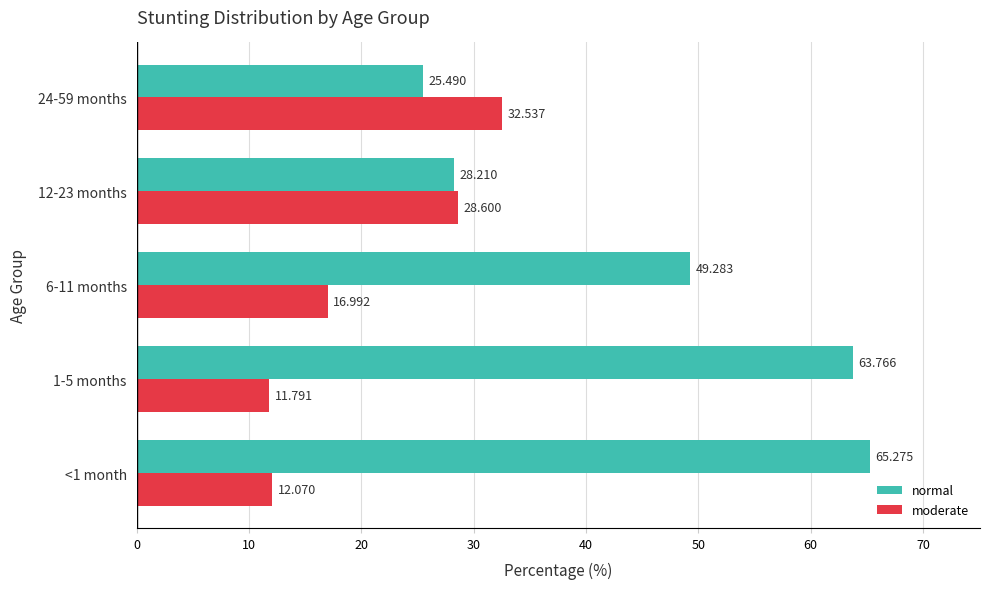

How many data points does each series have?

5